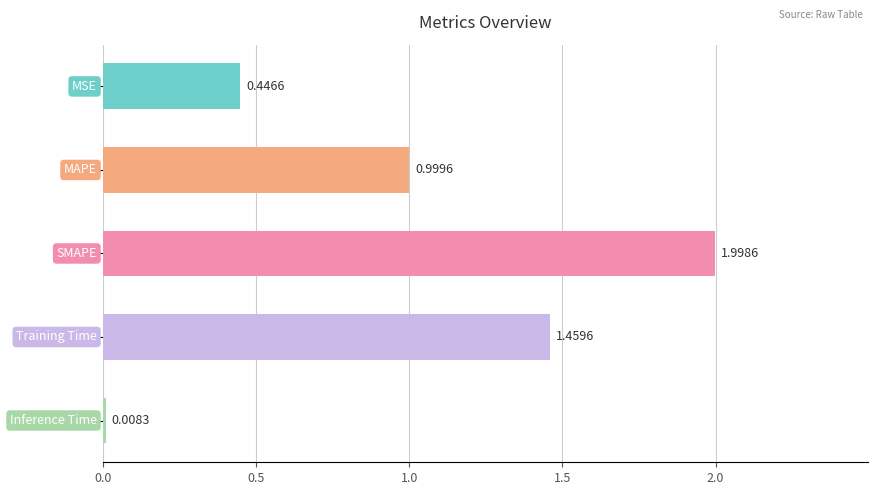

What is the sum of all values?

4.9